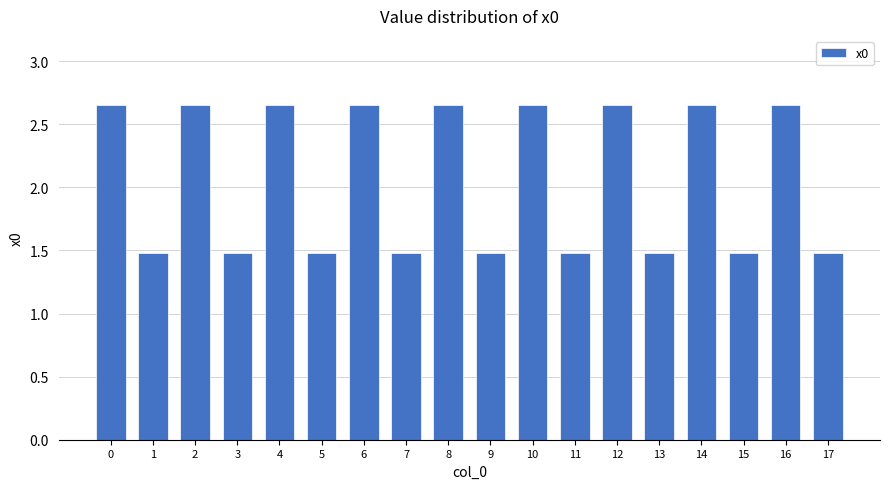

What is the sum of the values at 7 and 1?

3.0